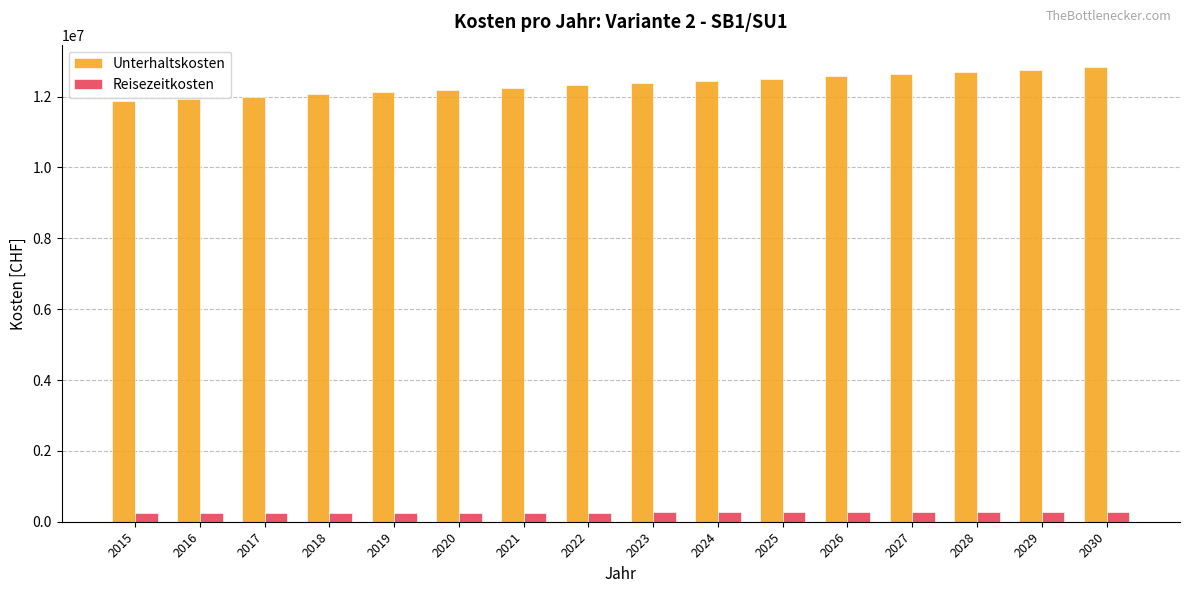

What is the value of the Reisezeitkosten bar at the 14th from the left?

267337.0